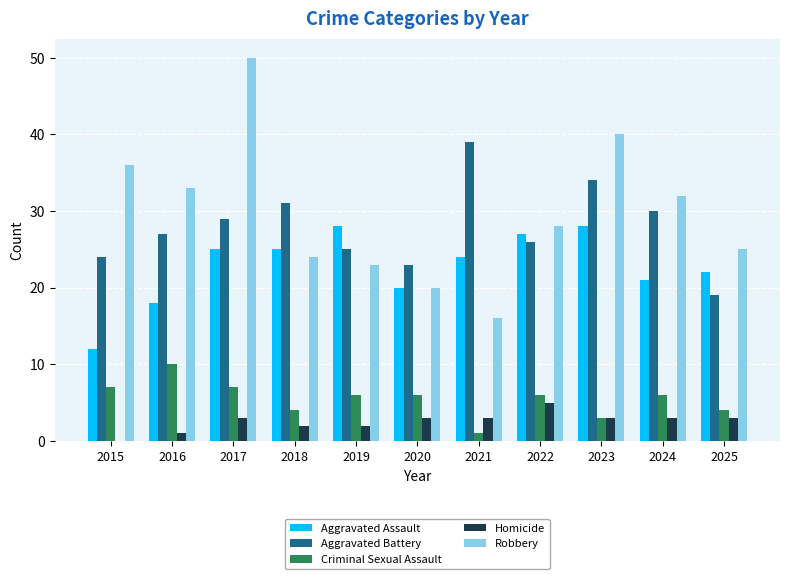

Between 2023 and 2024, which series saw the biggest shift?

Robbery